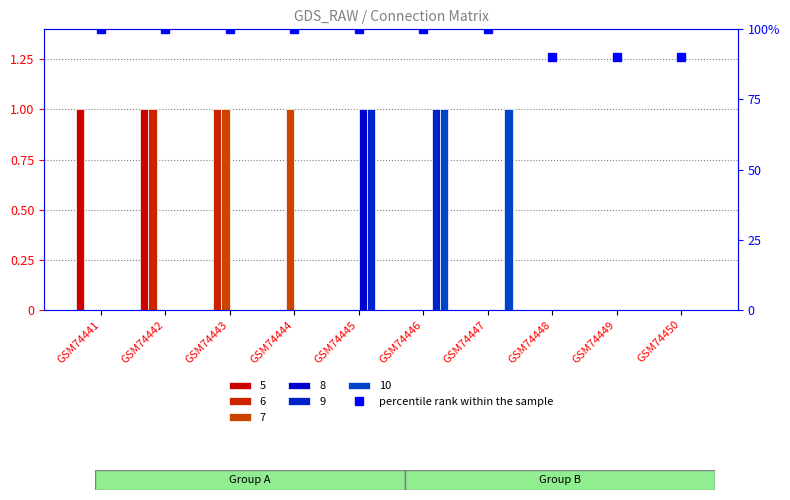

What is the maximum value shown in the chart?

1.0